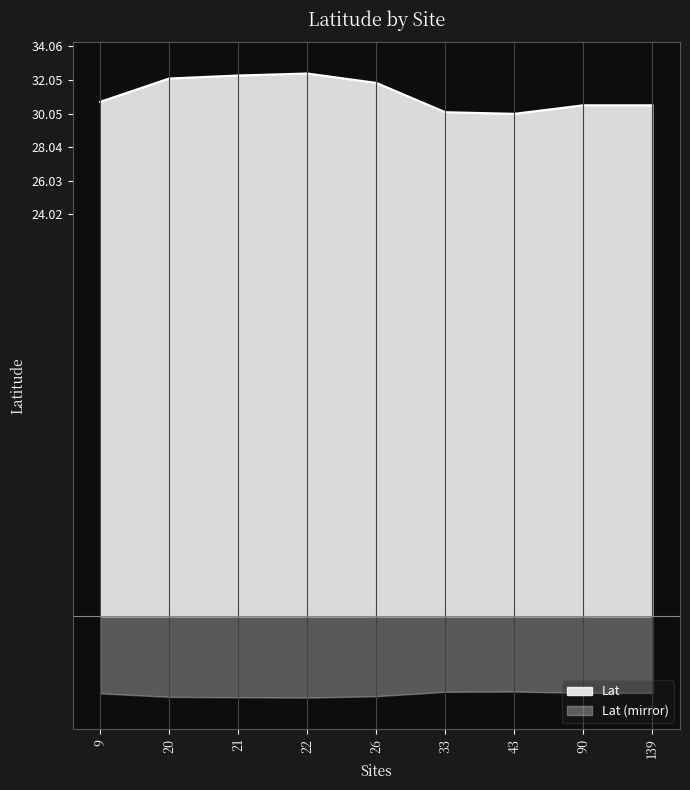

Where is the data nearest to the value 31?

9